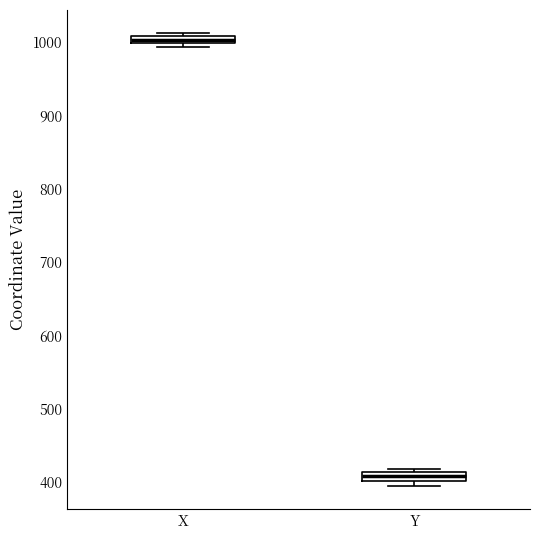

Where is the lower edge of the box for Y on the y-axis? The values are not printed on the chart, so give them approximately, as read against the axis.

400